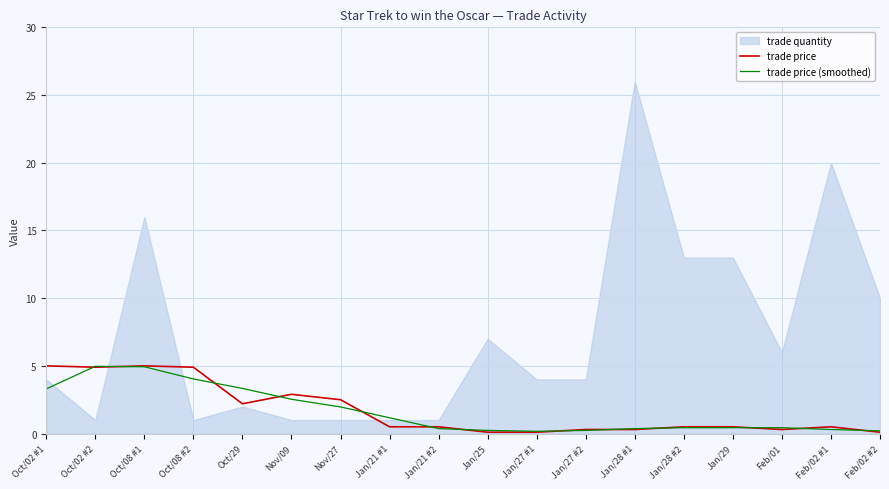

What is the highest value of the trade price (smoothed) series?

5.0